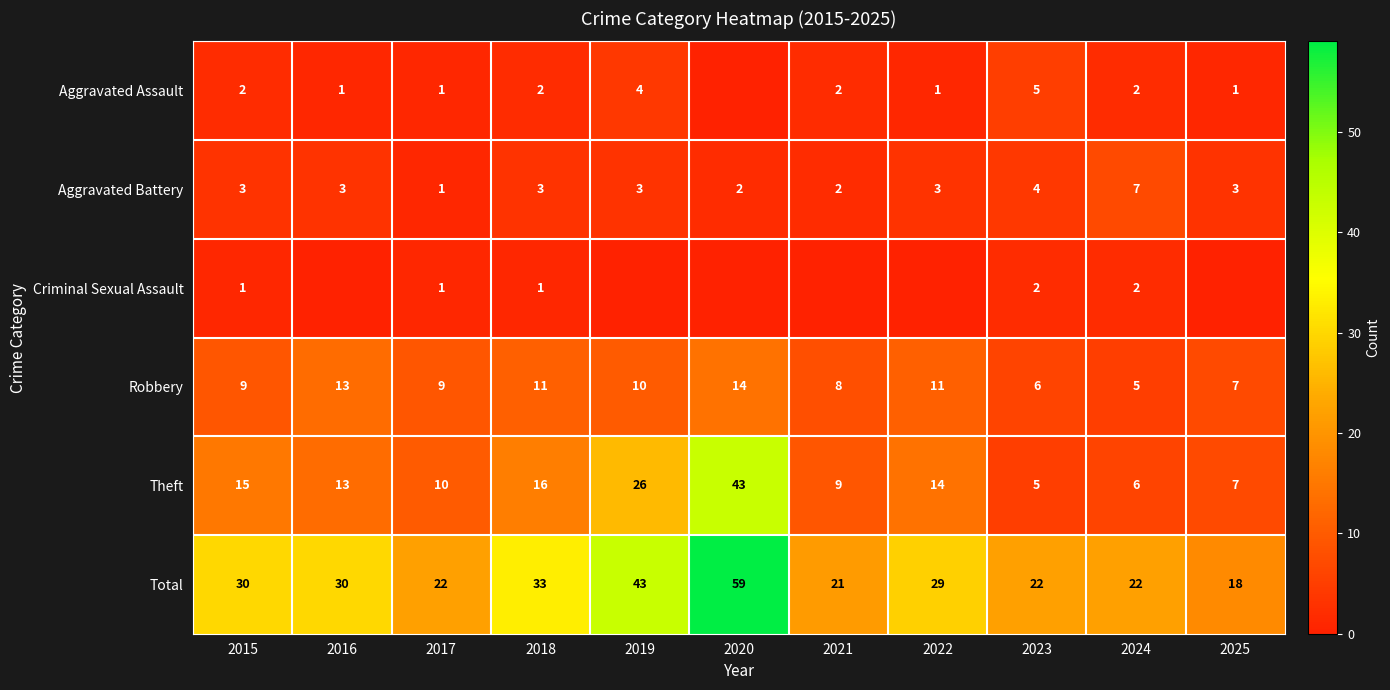

What is the sum of all Robbery values?

103